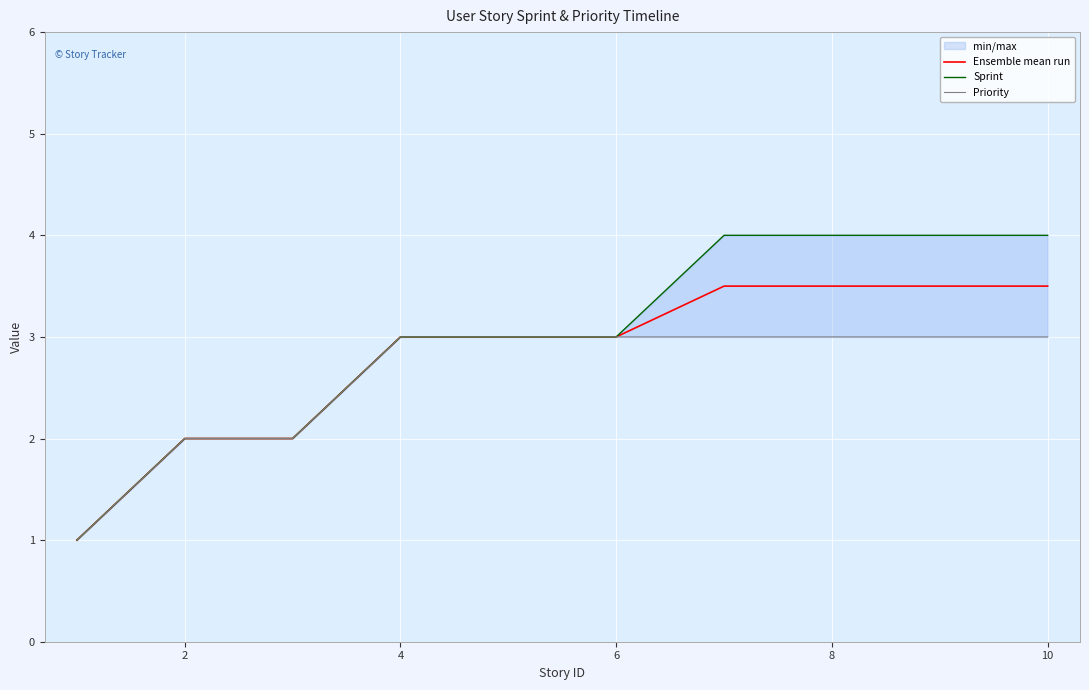

The Ensemble mean run series shows 3.0 at 6. True or false?

True